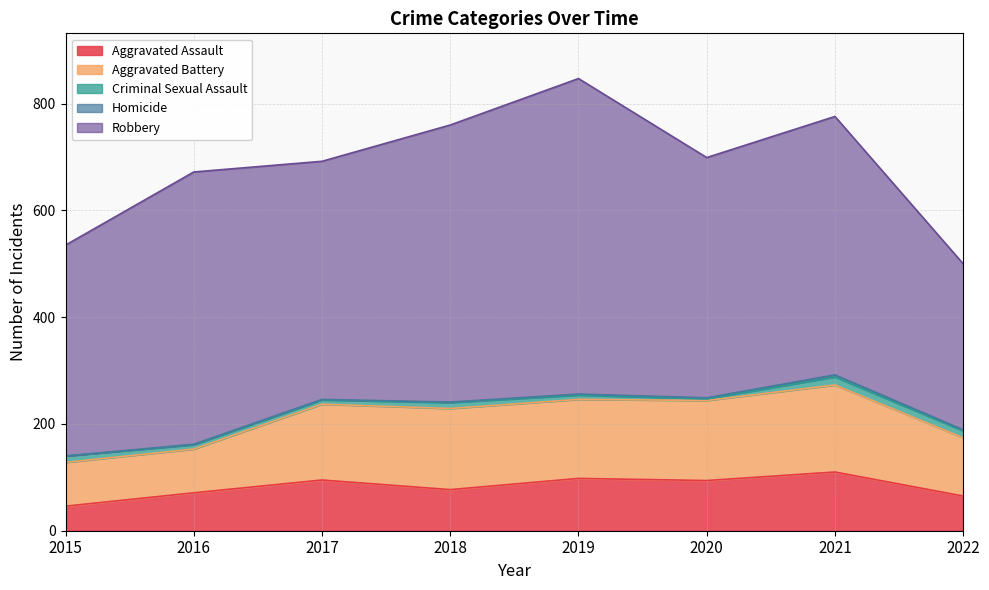

What is the value of the Aggravated Assault point at the 5th from the left?

98